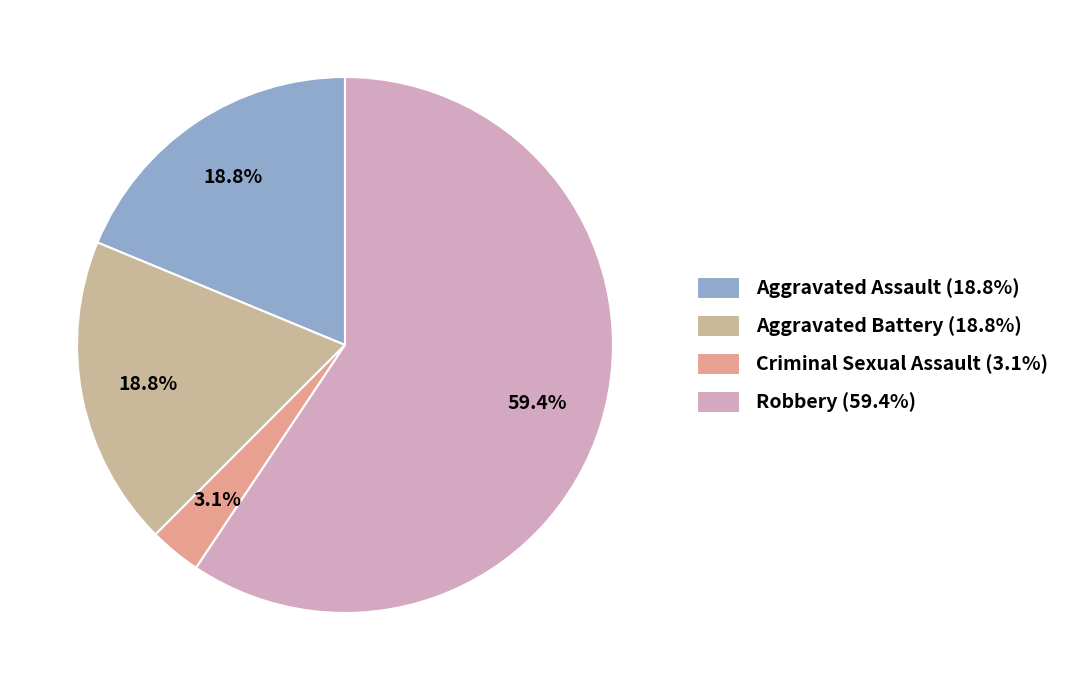

Combined, do Criminal Sexual Assault (3.1%) and Aggravated Assault (18.8%) account for over 50%?

No